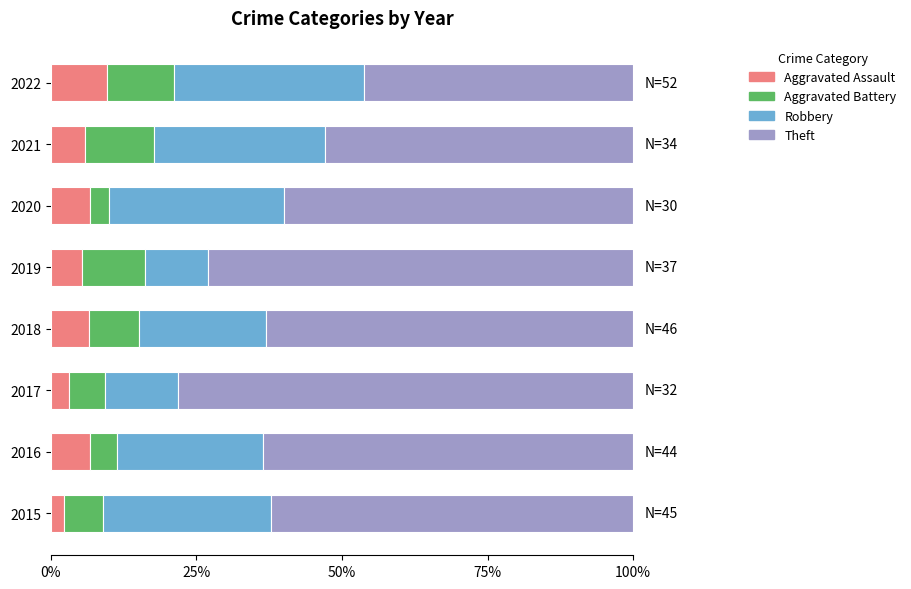

What is the lowest value of the Aggravated Assault series?

2.2